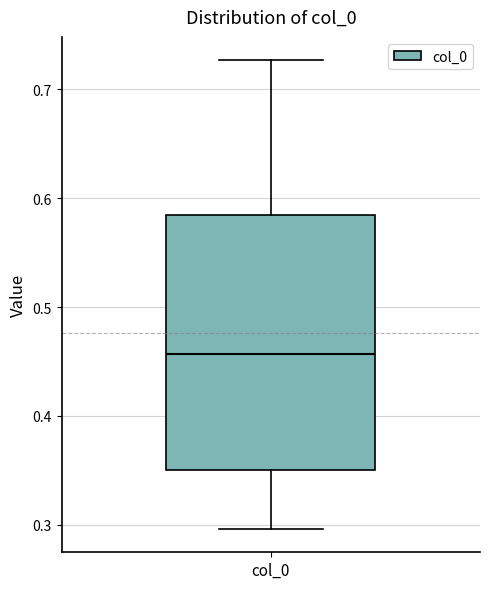

Read this box plot against the y-axis: the position of the median line, the range covered by the box, and the ends of both whiskers. The values are not printed on the chart, so give them approximately, as read against the axis.

median 0.46, box 0.35 to 0.58, whiskers 0.30 to 0.73